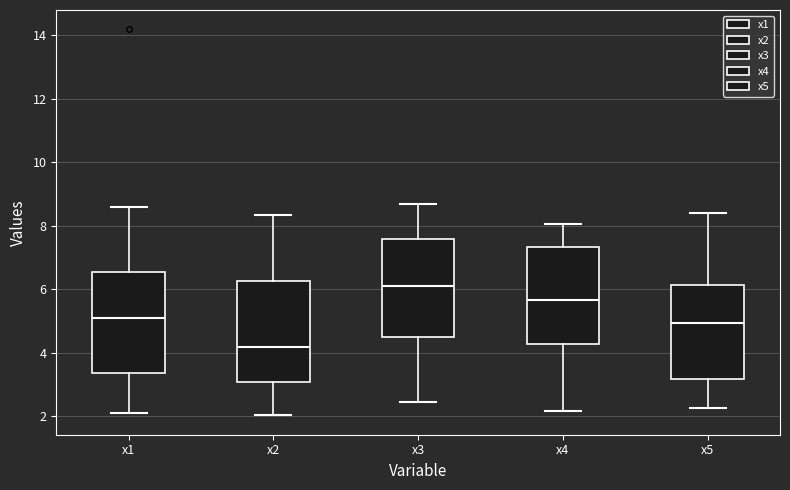

Reading left to right, read every box against the y-axis: the position of its median line, the range the box covers, and the ends of its whiskers. The values are not printed on the chart, so give them approximately, as read against the axis.

x1: median 5.2, box 3.4 to 6.6, whiskers 2.2 to 8.6
x2: median 4.2, box 3.0 to 6.2, whiskers 2.0 to 8.4
x3: median 6.2, box 4.4 to 7.6, whiskers 2.4 to 8.6
x4: median 5.6, box 4.2 to 7.4, whiskers 2.2 to 8.0
x5: median 5.0, box 3.2 to 6.2, whiskers 2.2 to 8.4